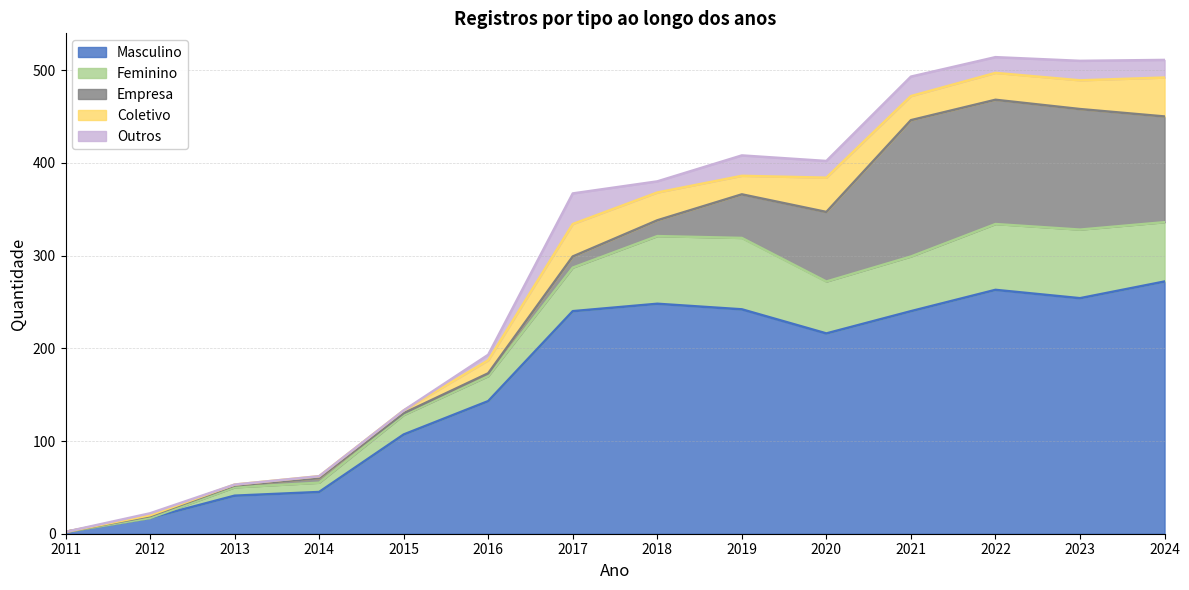

How many data points in Empresa are above 17?

6